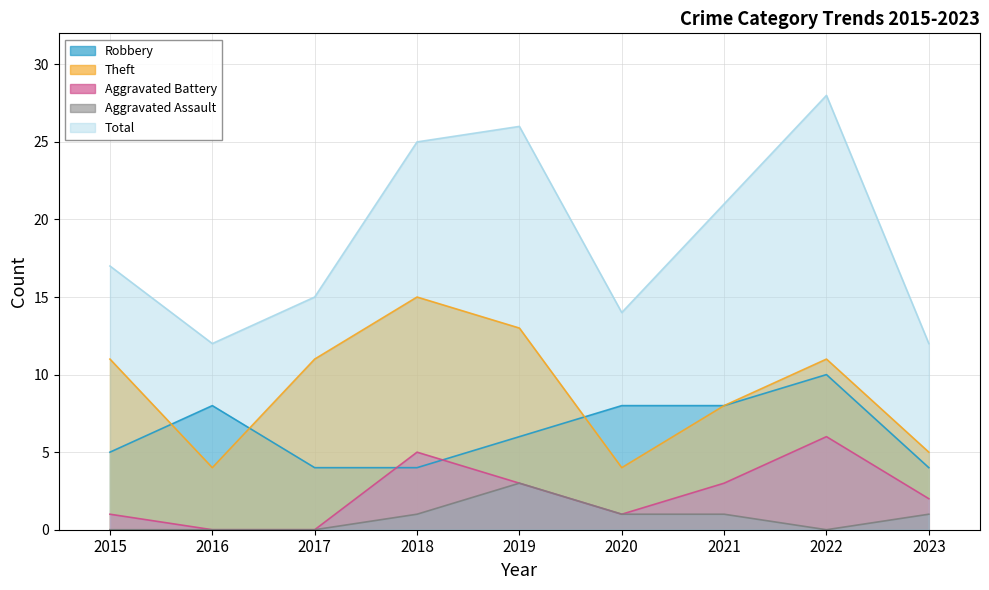

True or false: Aggravated Assault and Total cross at least once.

False